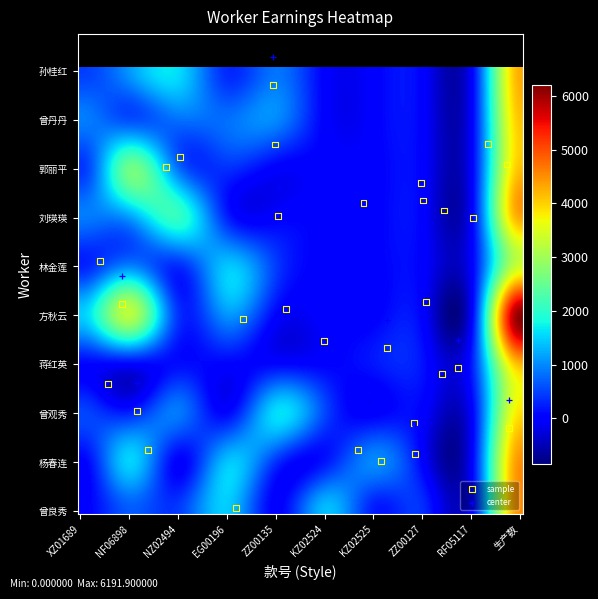

What are all the series names shown in the legend?

sample, center